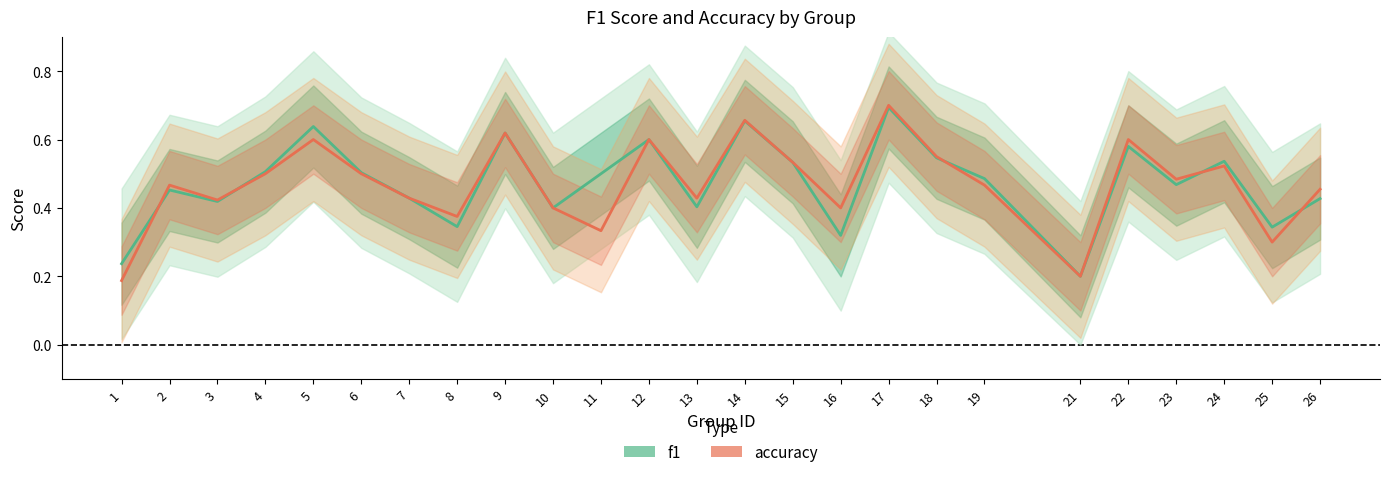

How many times do accuracy and f1 cross each other?

5